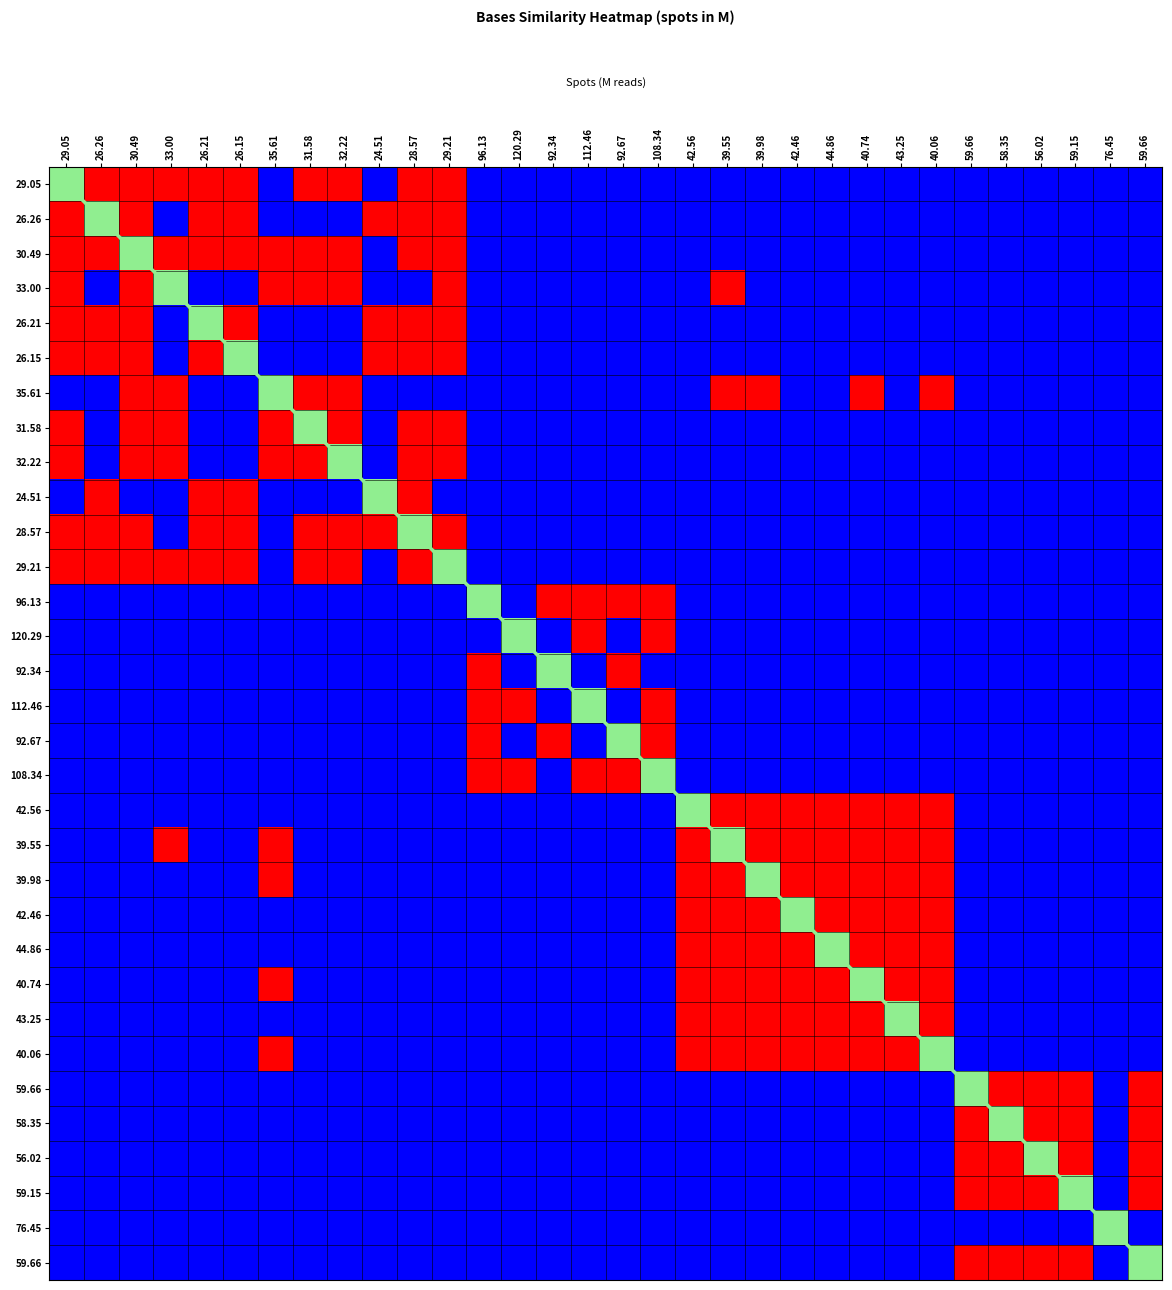

How many categories are shown in the chart?

32